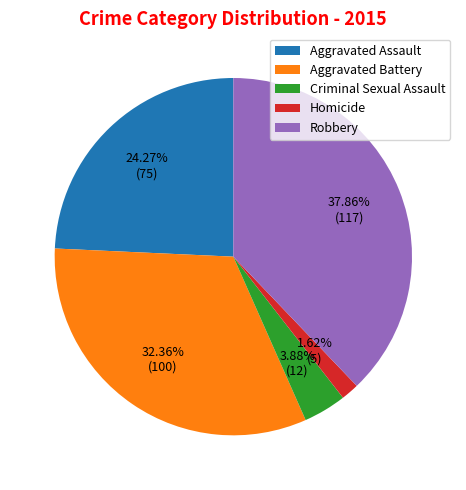

Does any single category account for the majority?

No